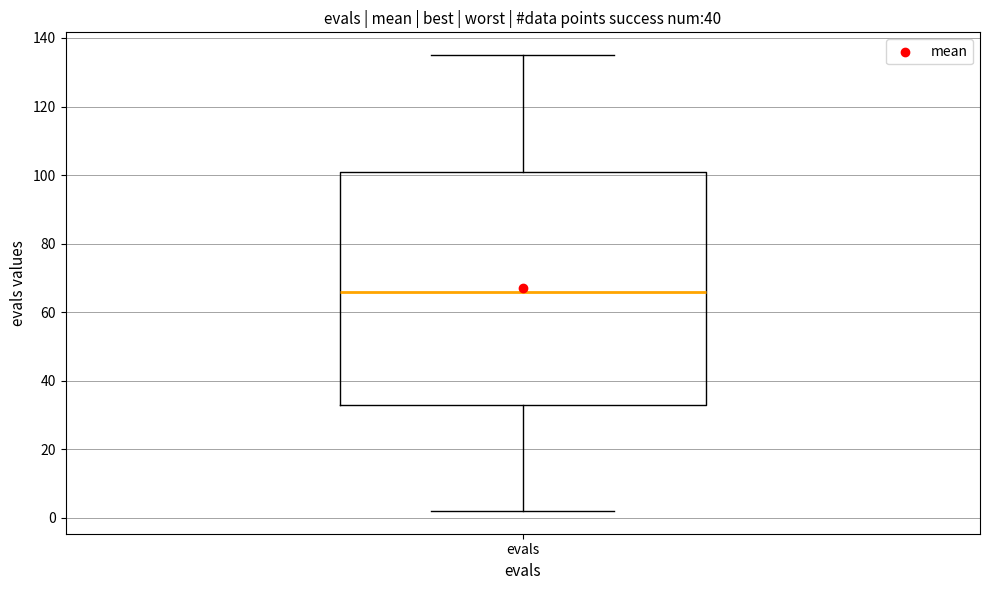

Where does the lower whisker of the box for evals end on the y-axis? The values are not printed on the chart, so give them approximately, as read against the axis.

2